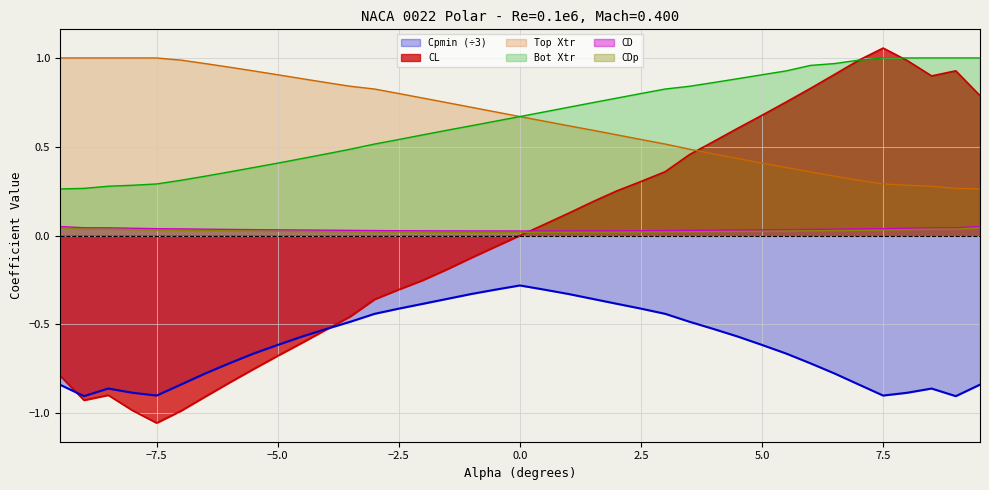

What is the sum of the CD values at -2.5 and 7.0?

0.1